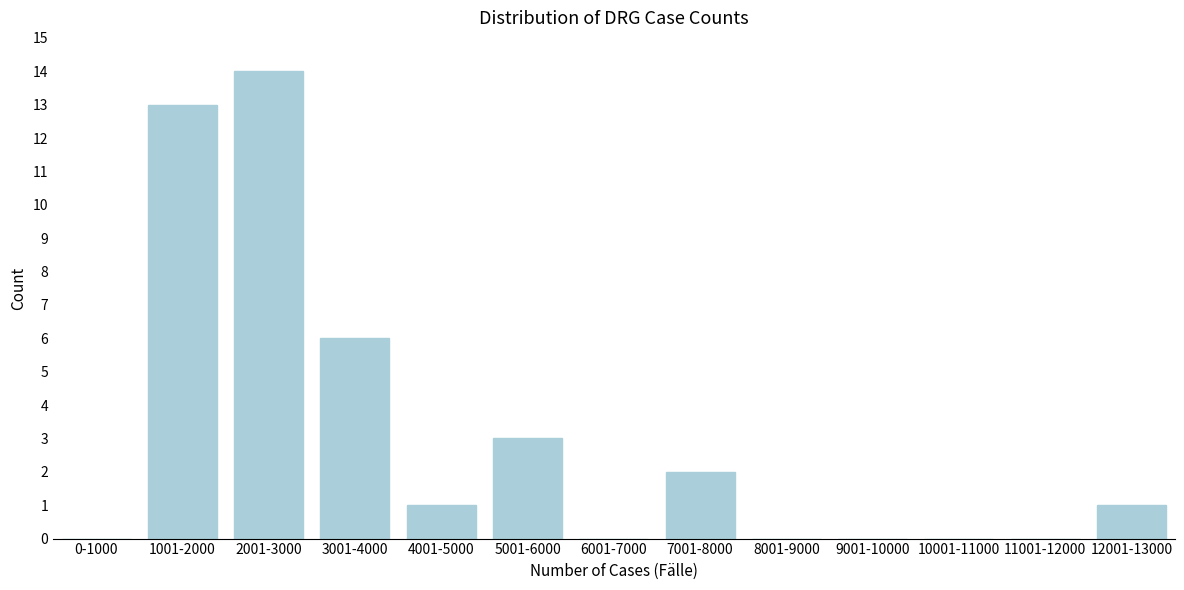

Reading left to right, extract all data points from this chart.

0-1000=0	1001-2000=13	2001-3000=14	3001-4000=6	4001-5000=1	5001-6000=3	6001-7000=0	7001-8000=2	8001-9000=0	9001-10000=0	10001-11000=0	11001-12000=0	12001-13000=1